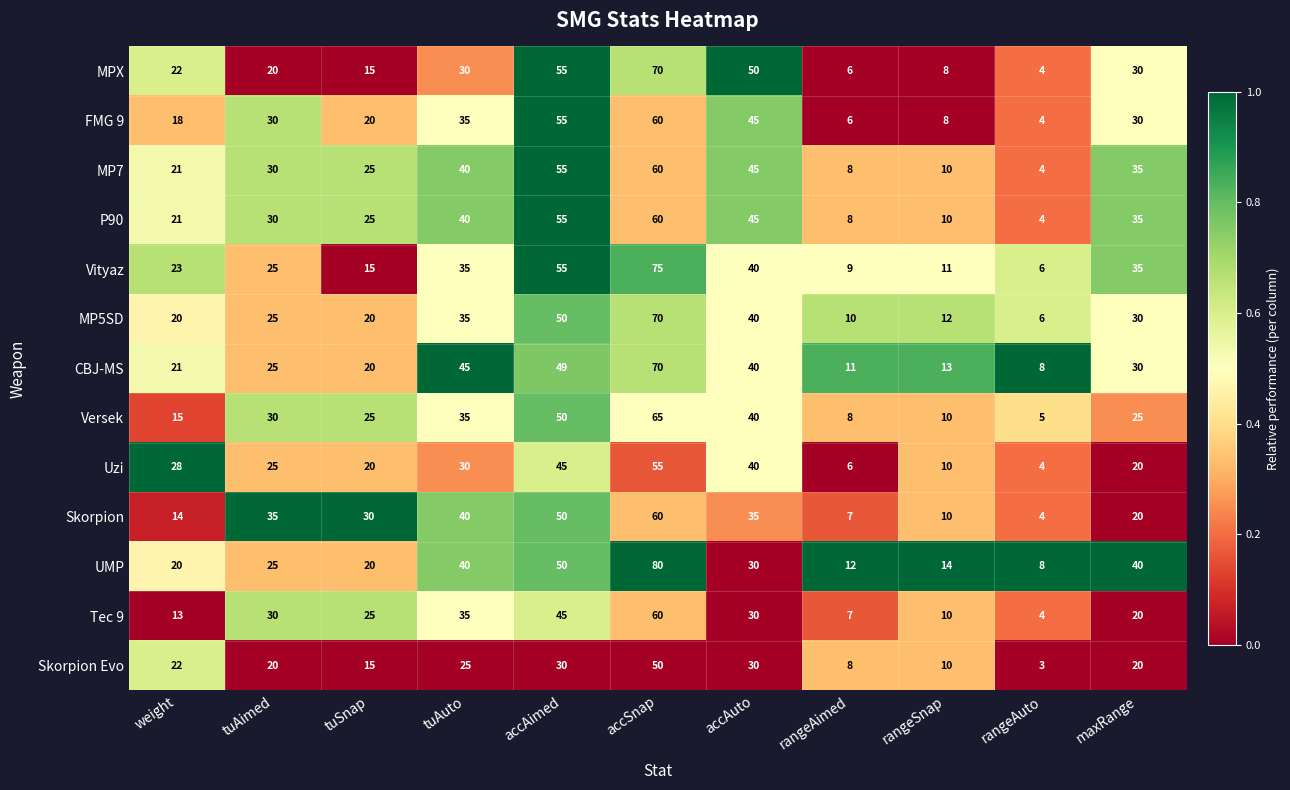

What is the minimum value shown in the chart?

3